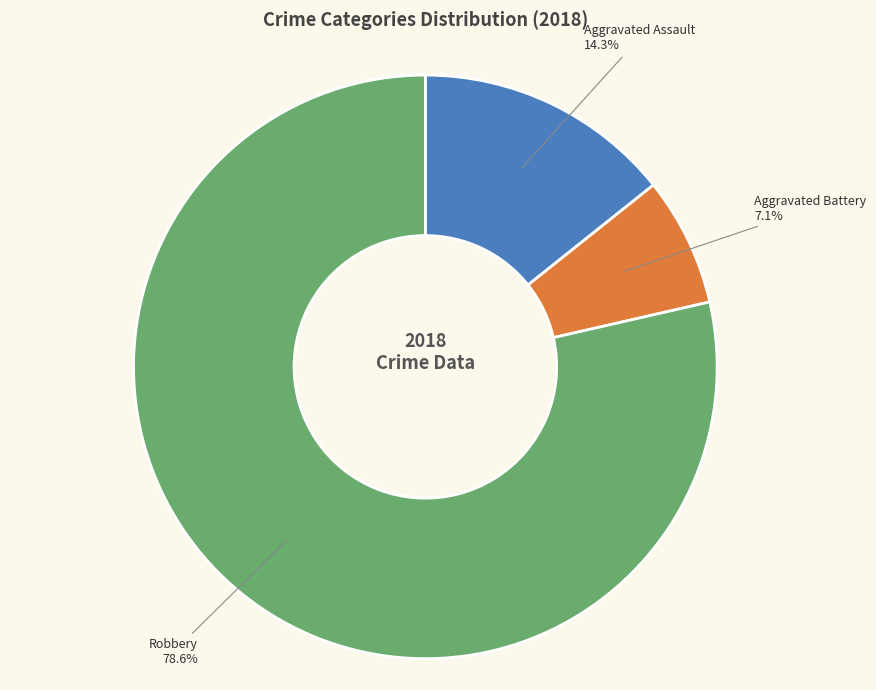

Which category has the biggest portion of the pie?

Robbery